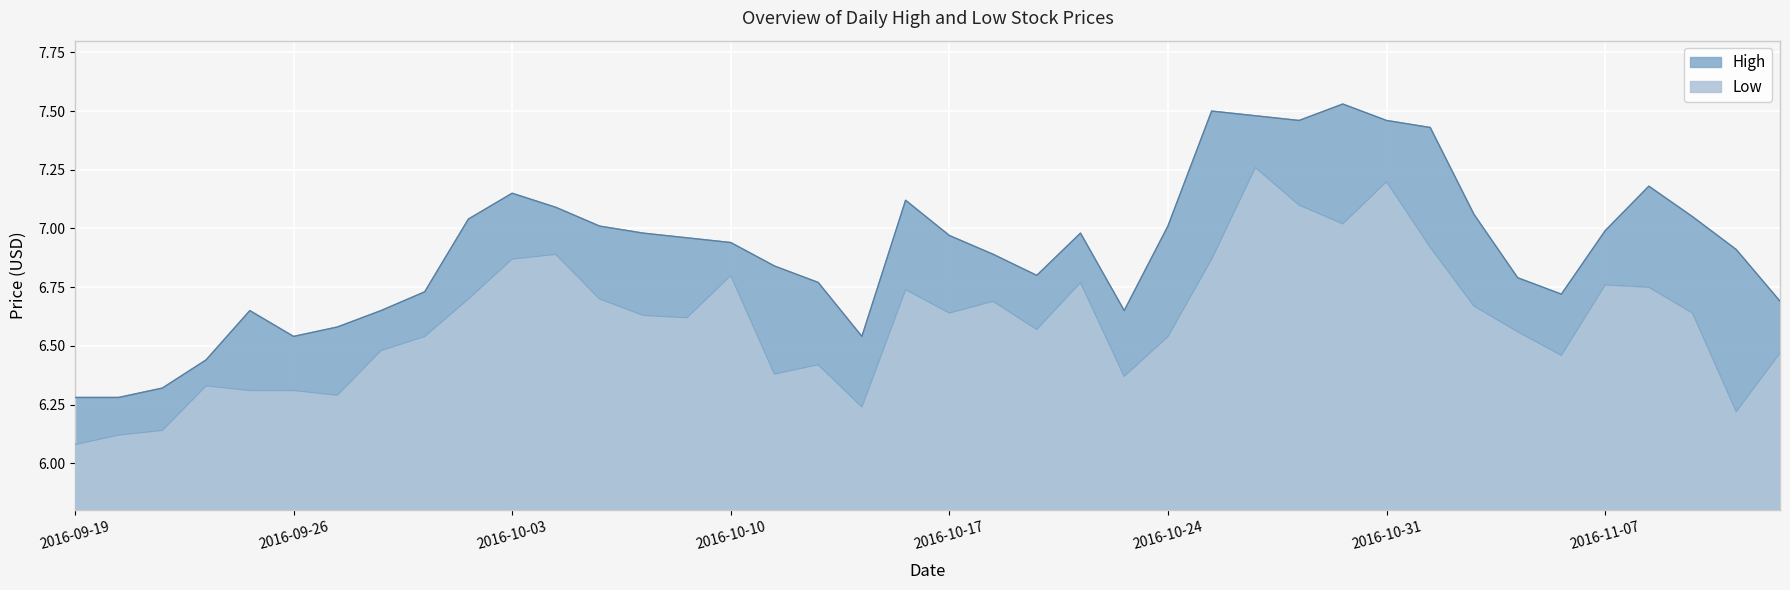

What is the total value across all series at 2016-11-11?

13.2